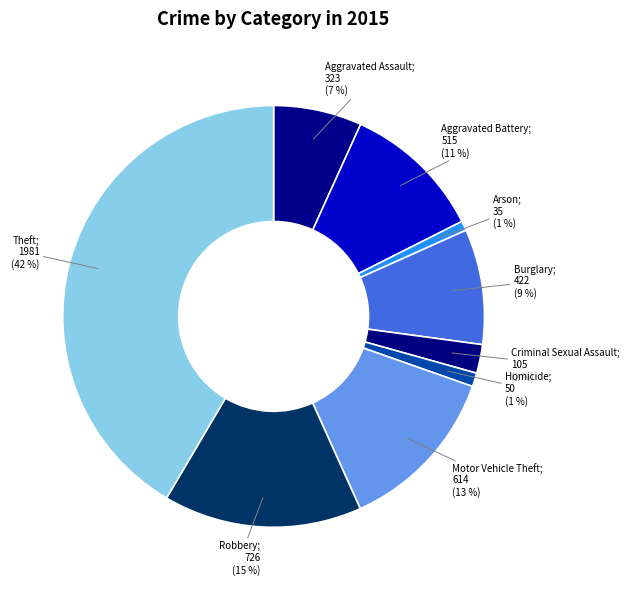

How many slices are in this pie chart?

9